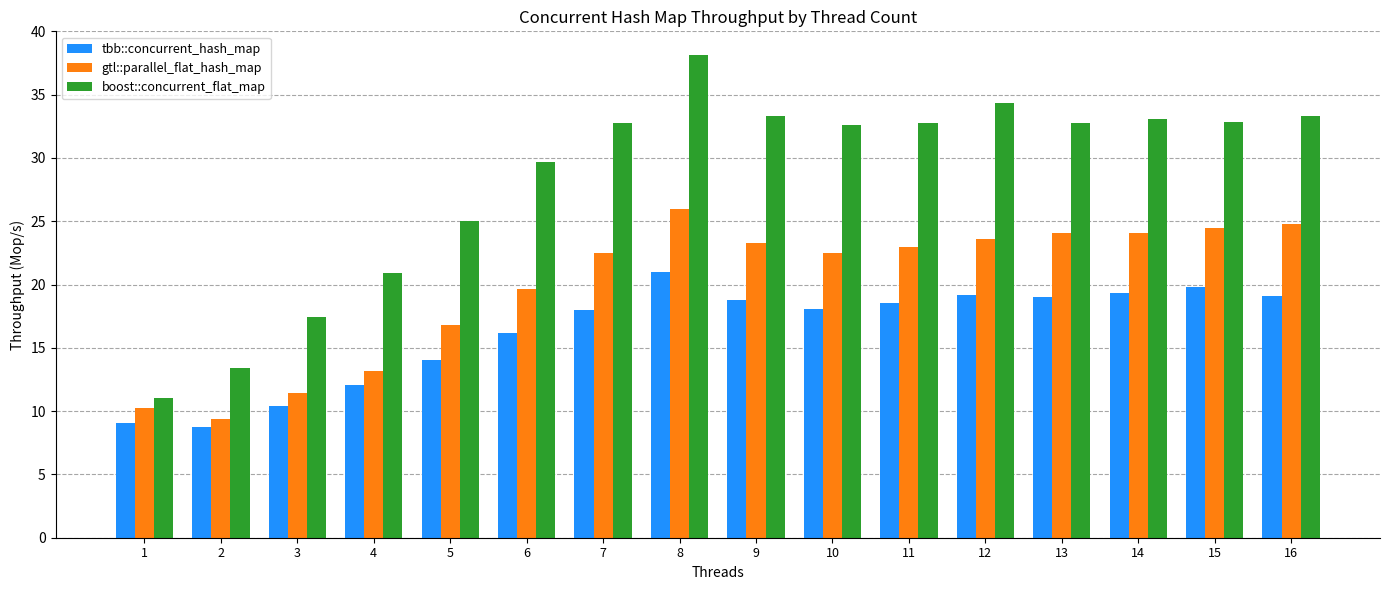

What is the sum of all gtl::parallel_flat_hash_map values?

318.8